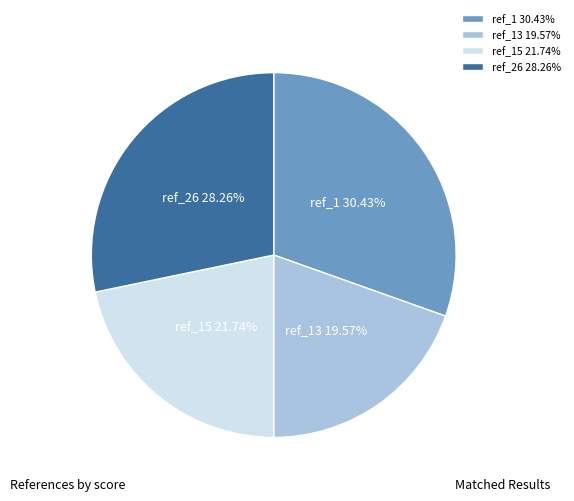

Does any single category account for the majority?

No